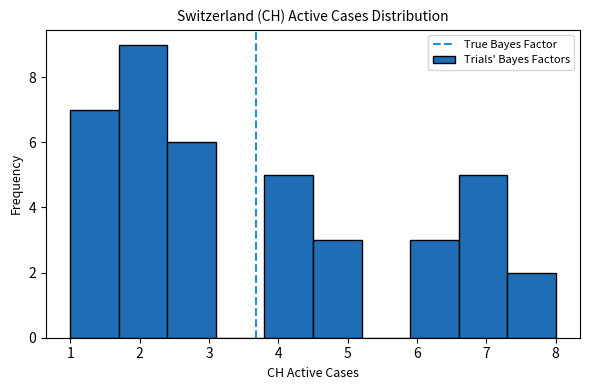

Reading left to right, list every bar in this chart as the range it spans on the x-axis followed by its height. The values are not printed on the chart, so give them approximately, as read against the axis.

1.0 to 1.7: 7
1.7 to 2.4: 9
2.4 to 3.1: 6
3.1 to 3.8: 0
3.8 to 4.5: 5
4.5 to 5.2: 3
5.2 to 5.9: 0
5.9 to 6.6: 3
6.6 to 7.3: 5
7.3 to 8.0: 2